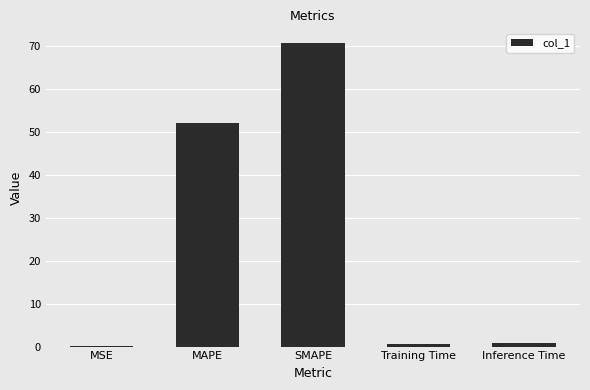

Where is the data nearest to the value 35?

MAPE